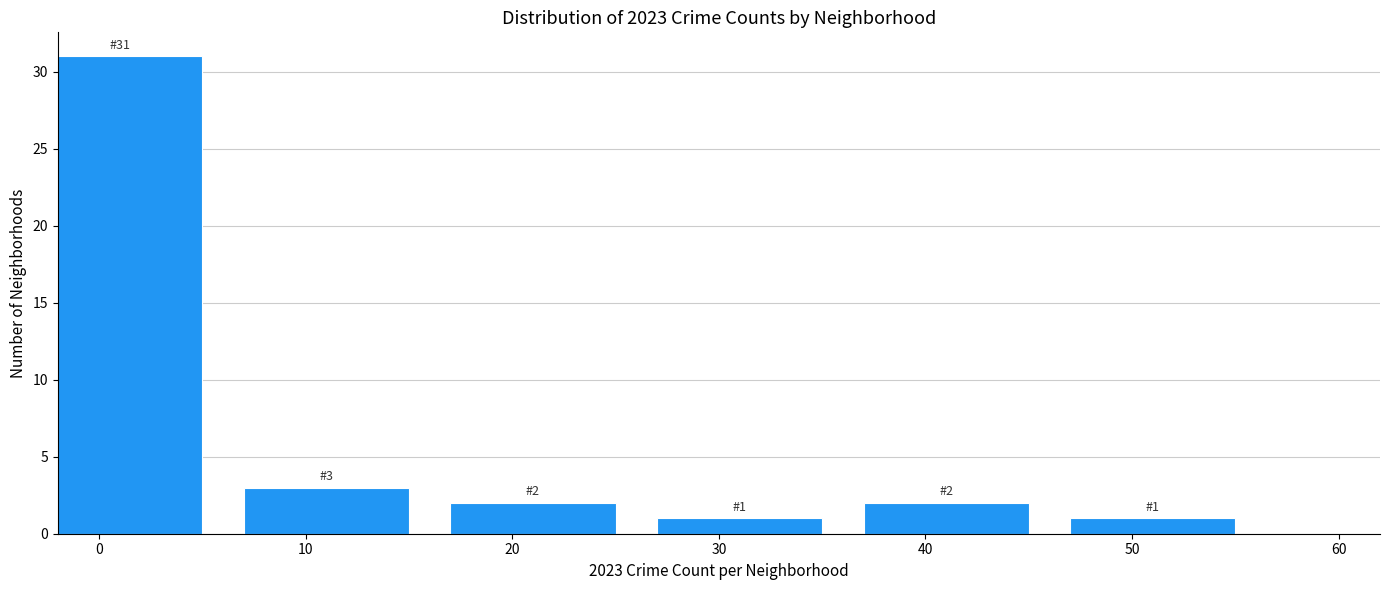

Reading right to left, transcribe all the data shown in this chart.

50=1	40=2	30=1	20=2	10=3	0=31